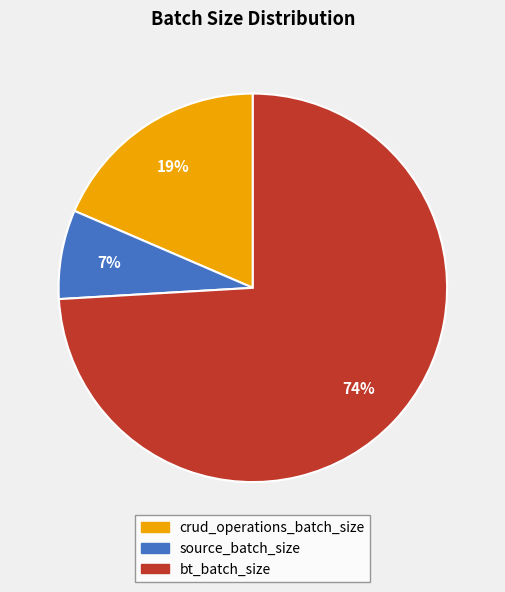

Which slice is the smallest?

source_batch_size